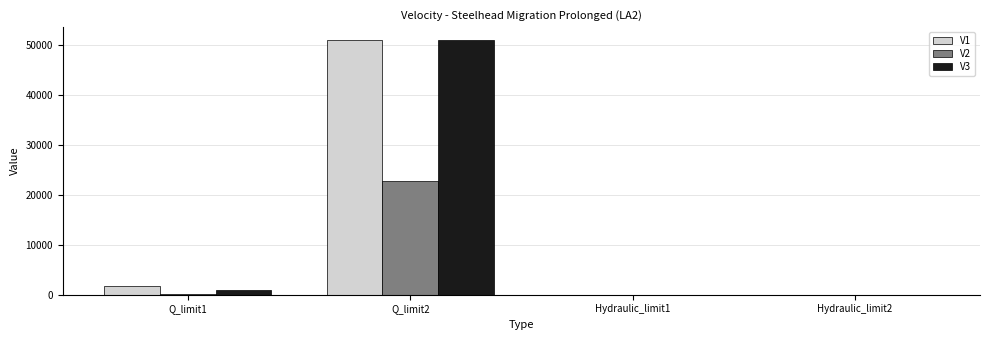

What is the greatest value displayed?

50922.7